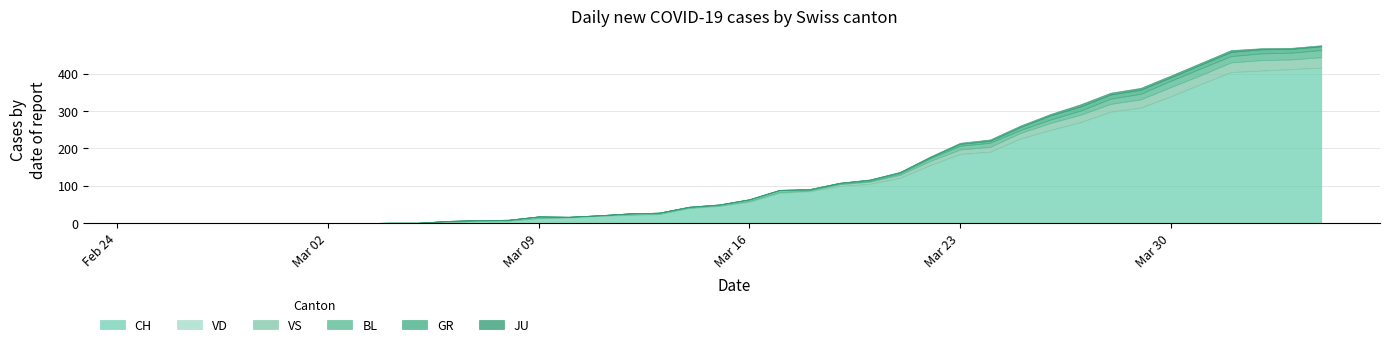

What is the maximum value for CH?

416